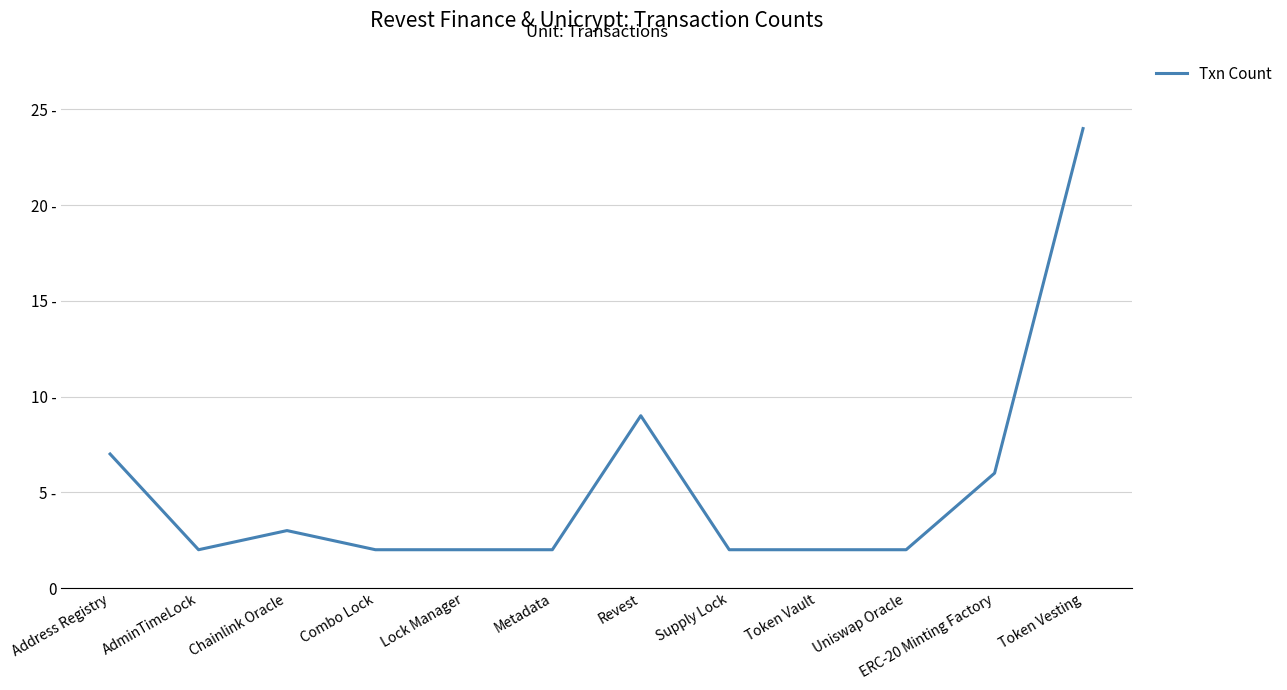

How many interior local peaks (higher than both neighbors) does the data have?

2